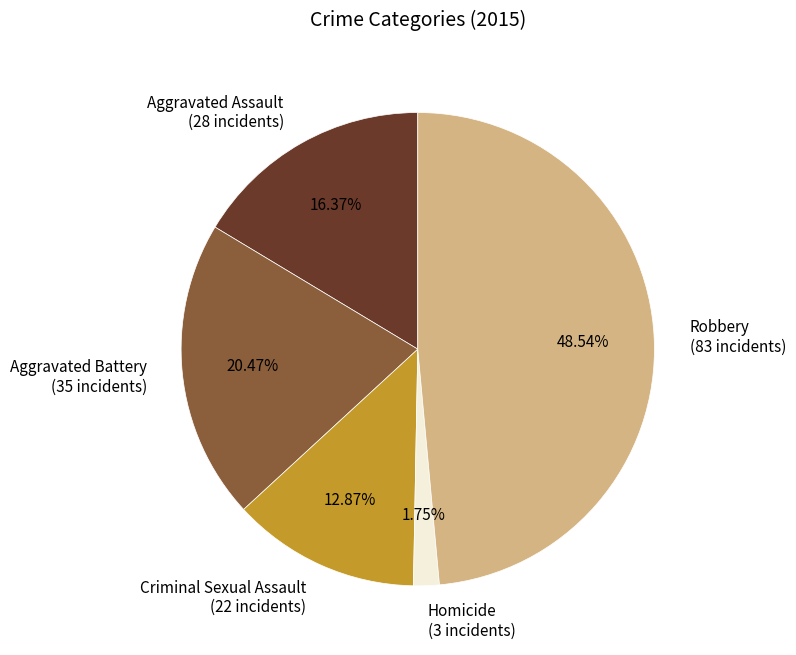

Which category has the biggest portion of the pie?

Robbery